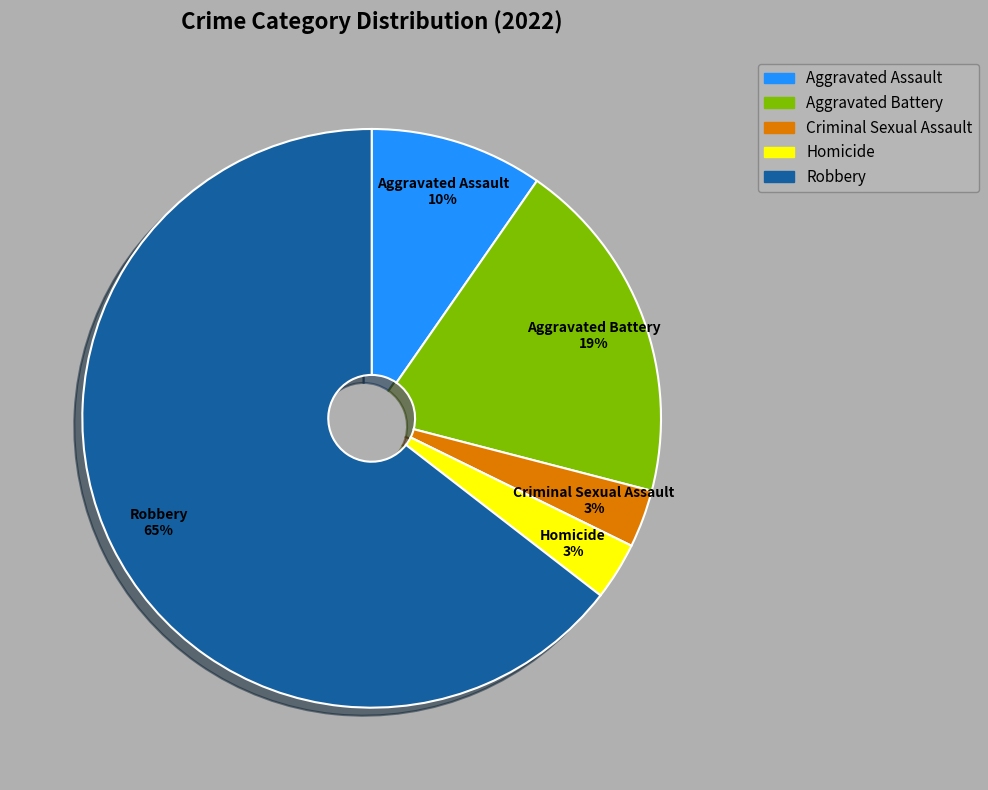

Which category has the biggest portion of the pie?

Robbery